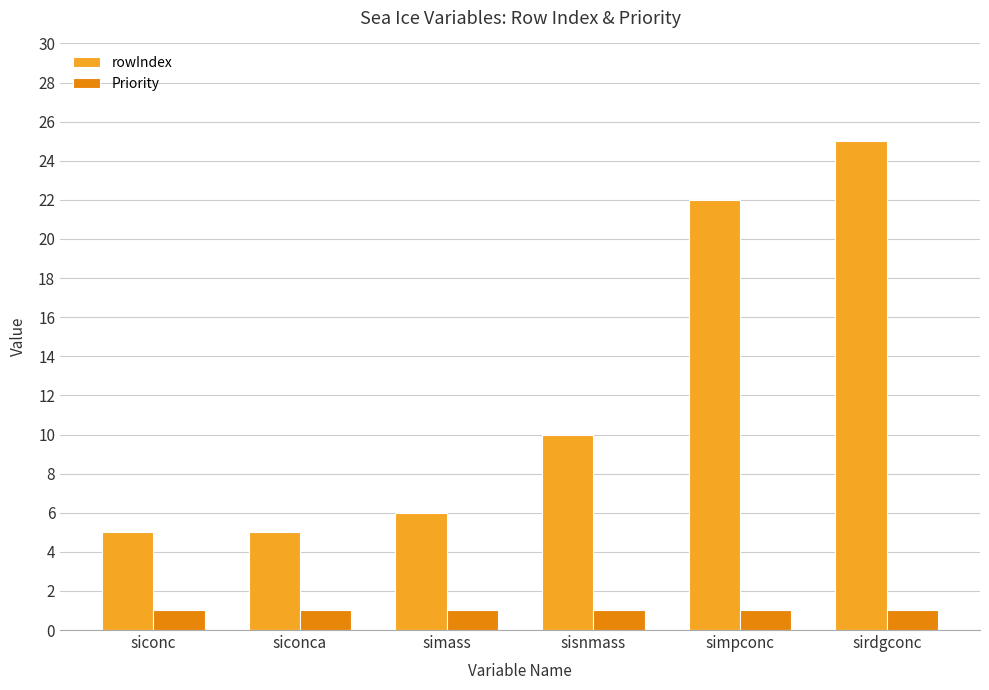

What is the approximate value of rowIndex at sirdgconc?

25